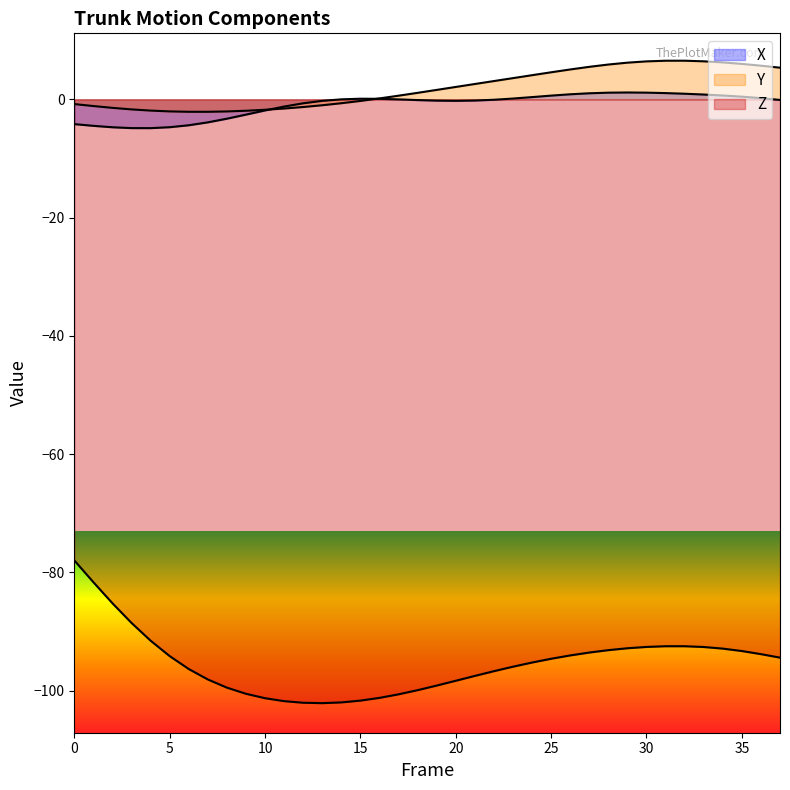

What are all the series names shown in the legend?

X, Y, Z